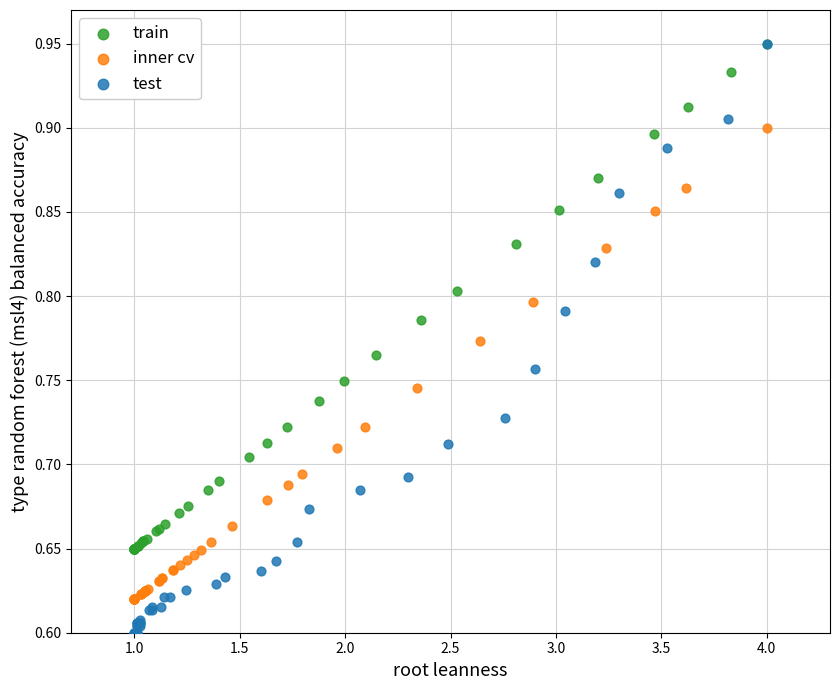

Which series has the widest spread of Y values?

test